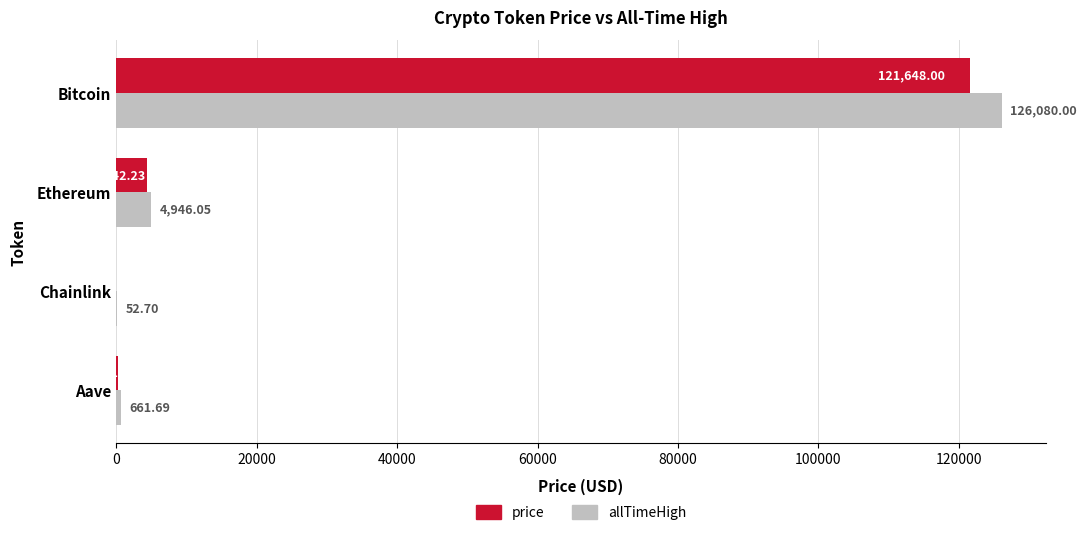

Where is price nearest to the value 60834?

Ethereum